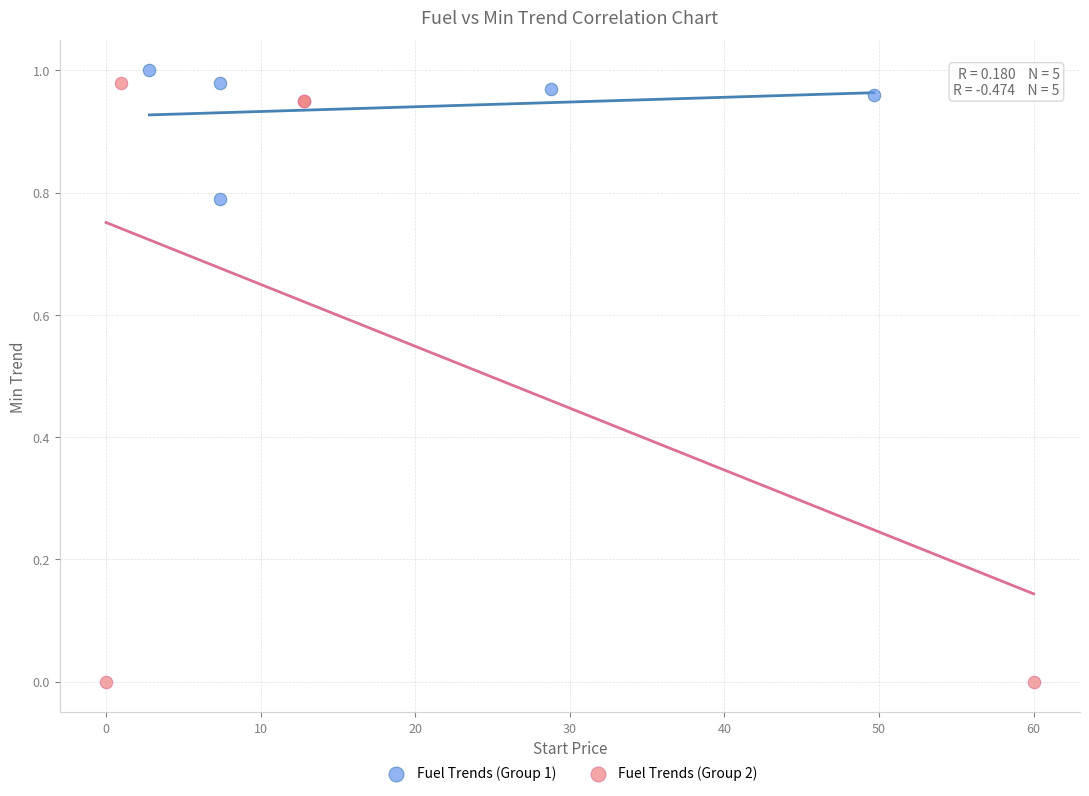

Which series contains the lowest Y value?

Fuel Trends (Group 2)